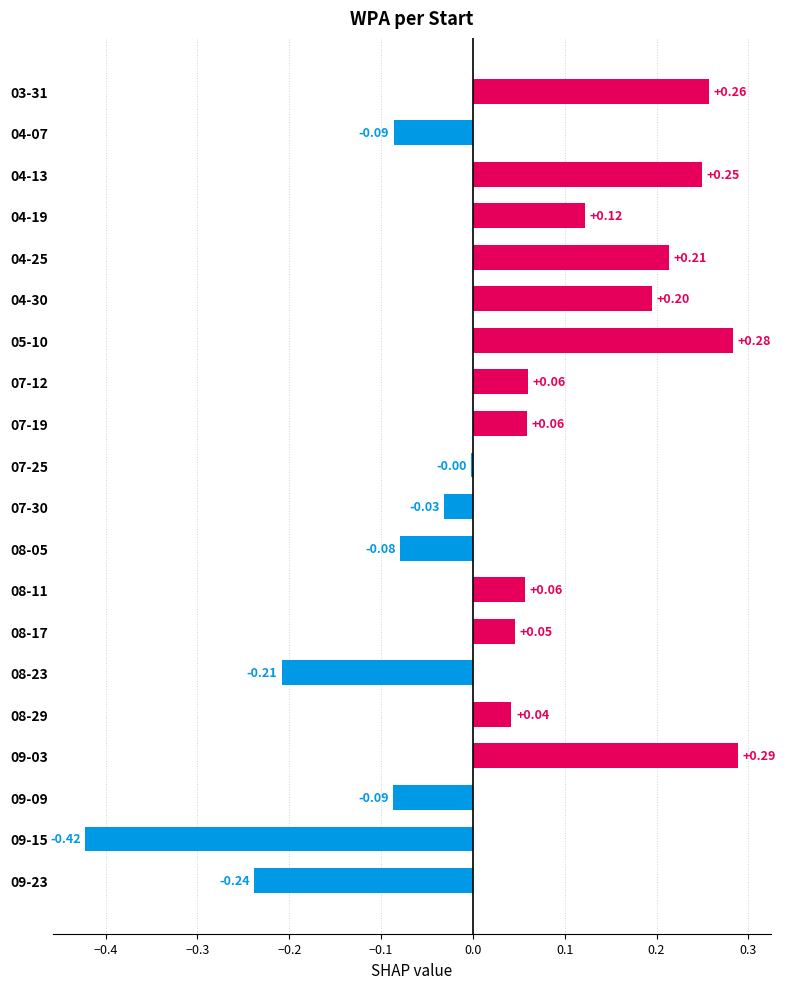

What is the sum of all values?

0.7